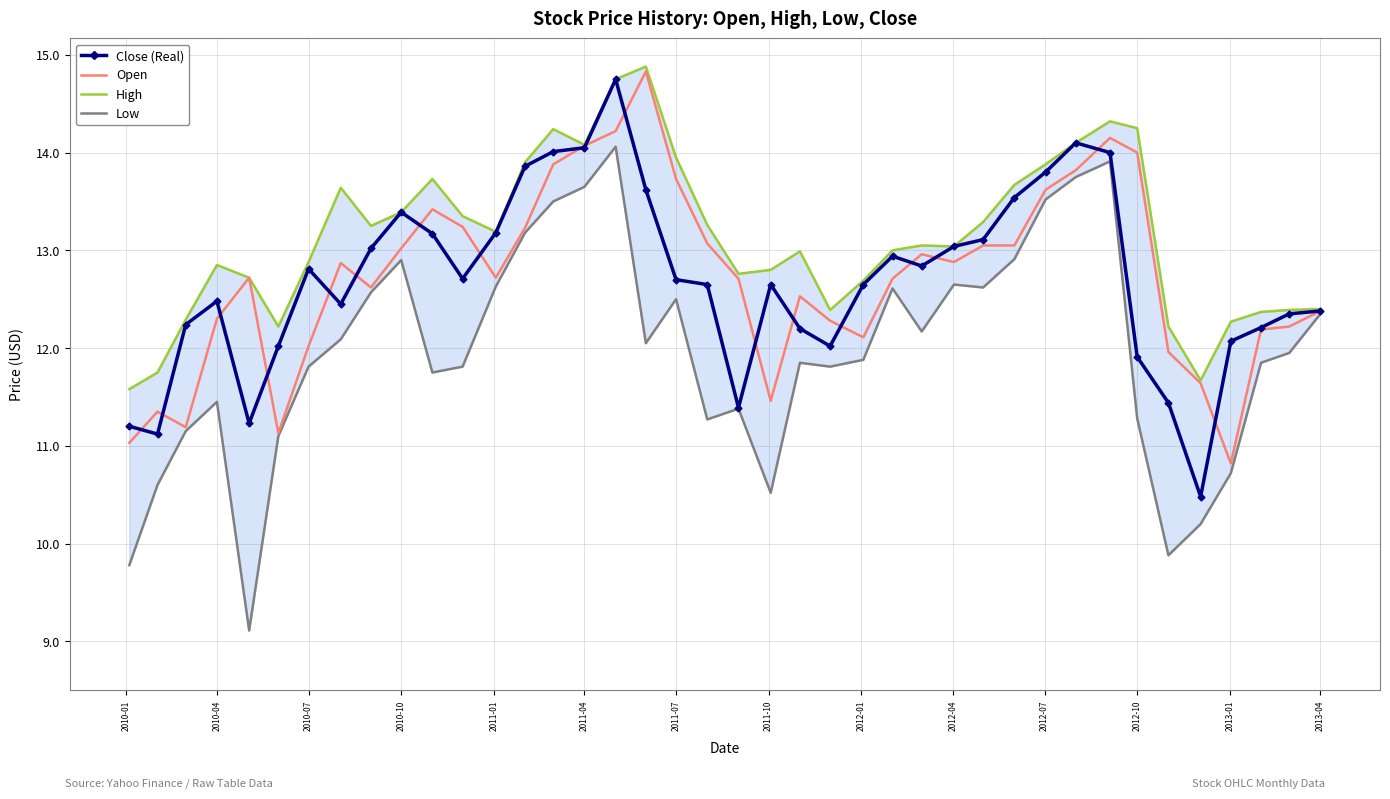

How many lines are shown in the chart?

4